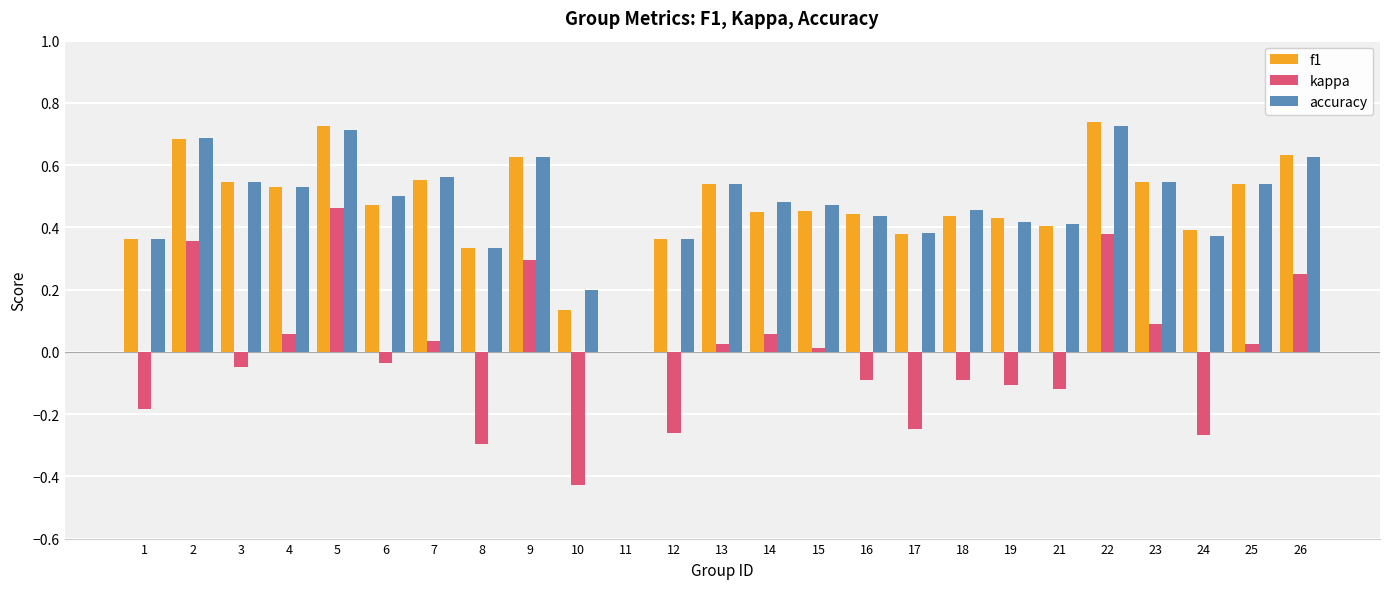

Is it true that kappa equals -0.1 at 24?

False